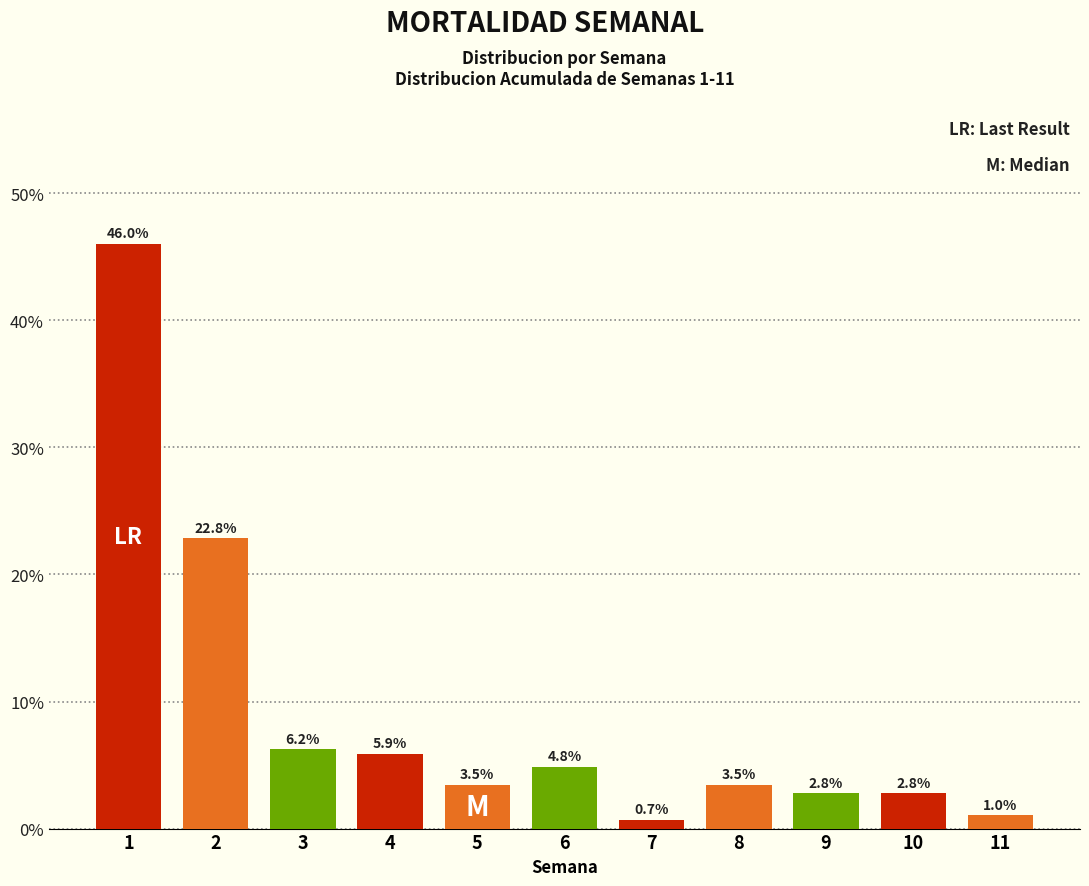

Reading right to left, extract all data points from this chart.

1.0	2.8	2.8	3.5	0.7	4.8	3.5	5.9	6.2	22.8	46.0